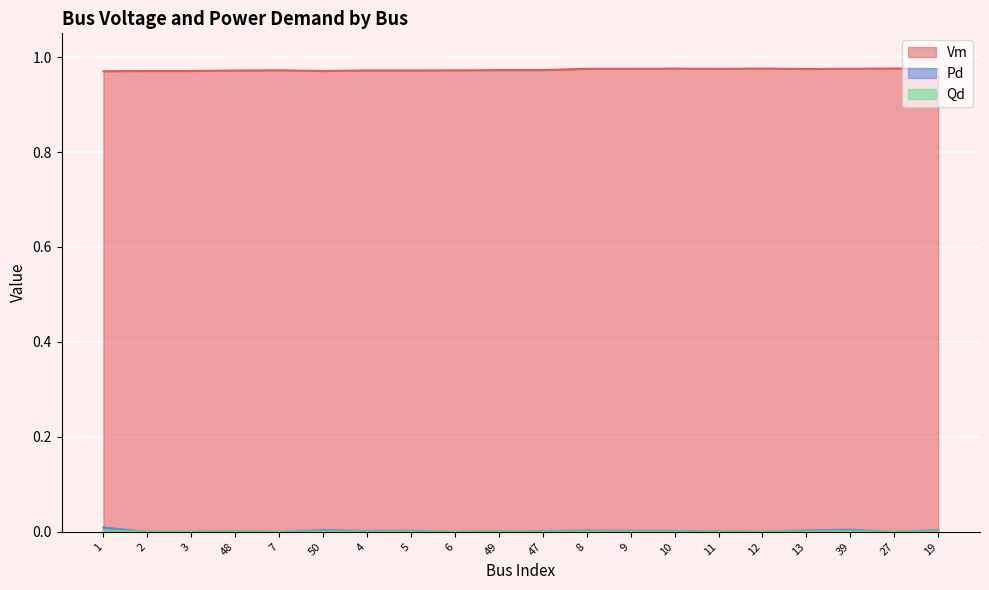

Which series has the largest total across all categories?

Vm